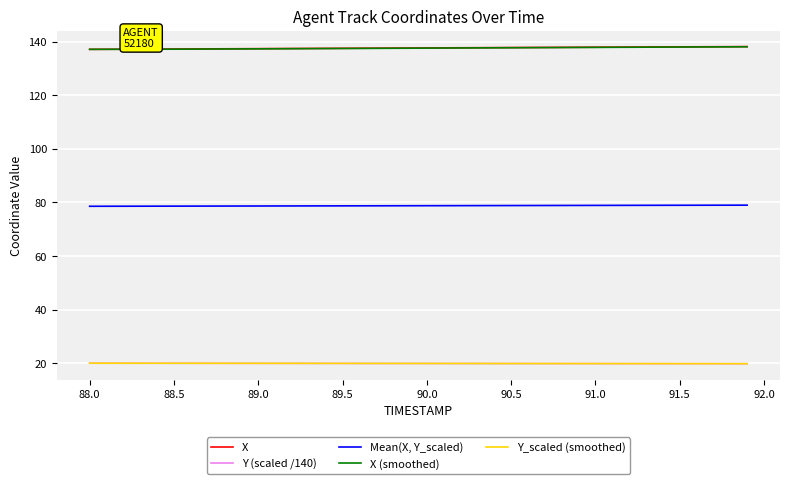

Does the chart display data point markers on the line(s)?

No